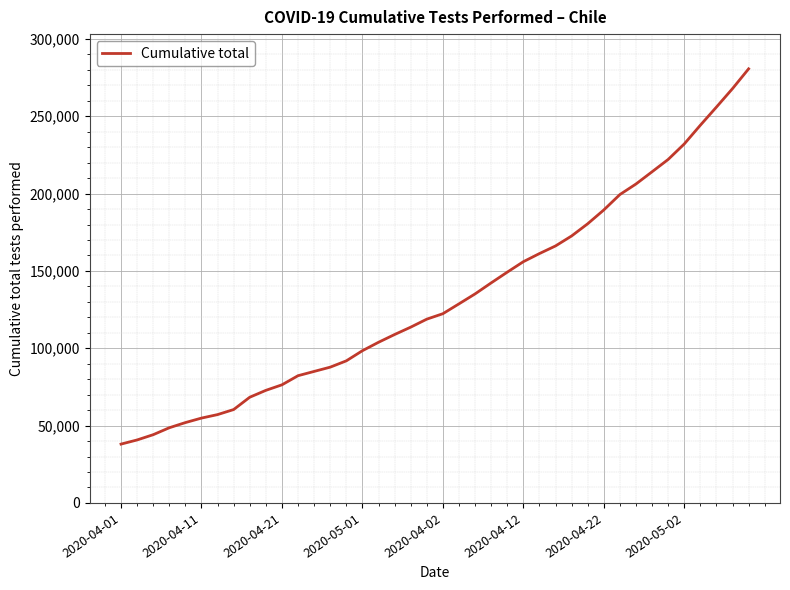

What is the minimum value shown in the chart?

38040